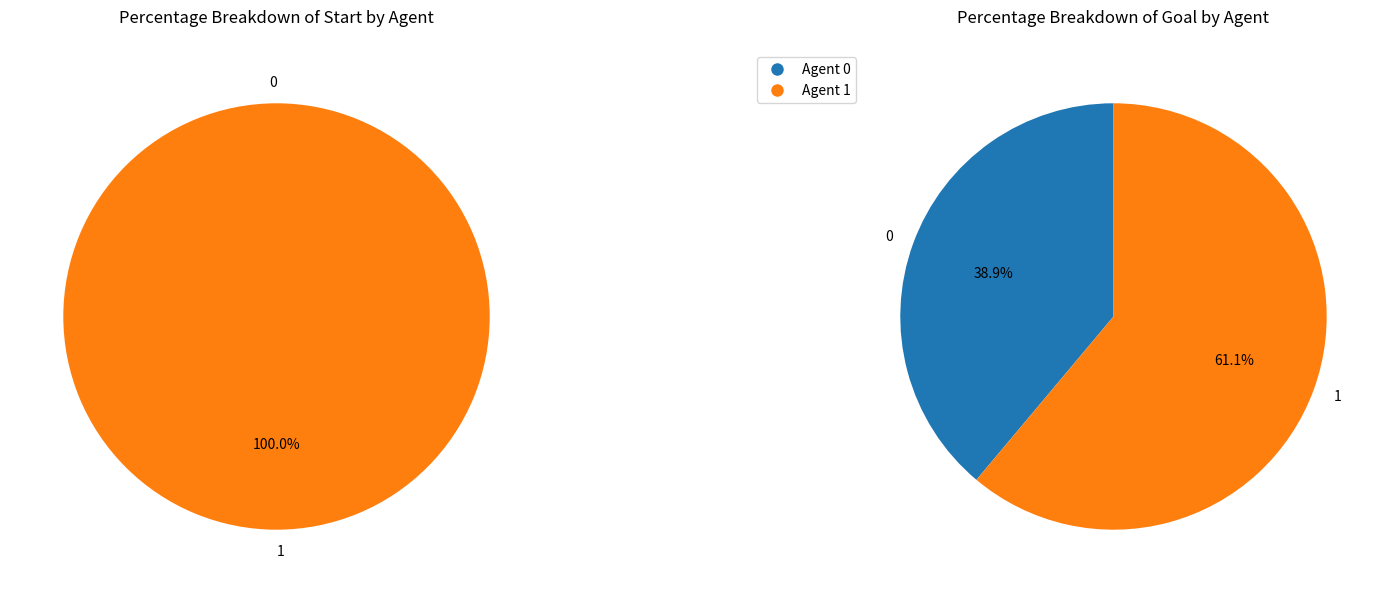

To the nearest percent, what is the difference between the largest and smallest slice percentages?

22%